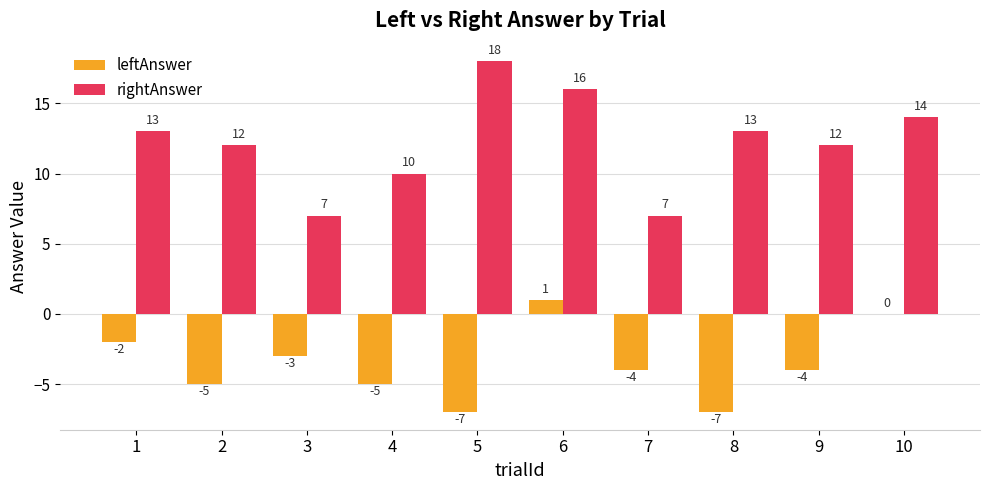

Reading left to right, extract all data points from this chart.

leftAnswer: 1=-2	2=-5	3=-3	4=-5	5=-7	6=1	7=-4	8=-7	9=-4	10=0
rightAnswer: 1=13	2=12	3=7	4=10	5=18	6=16	7=7	8=13	9=12	10=14